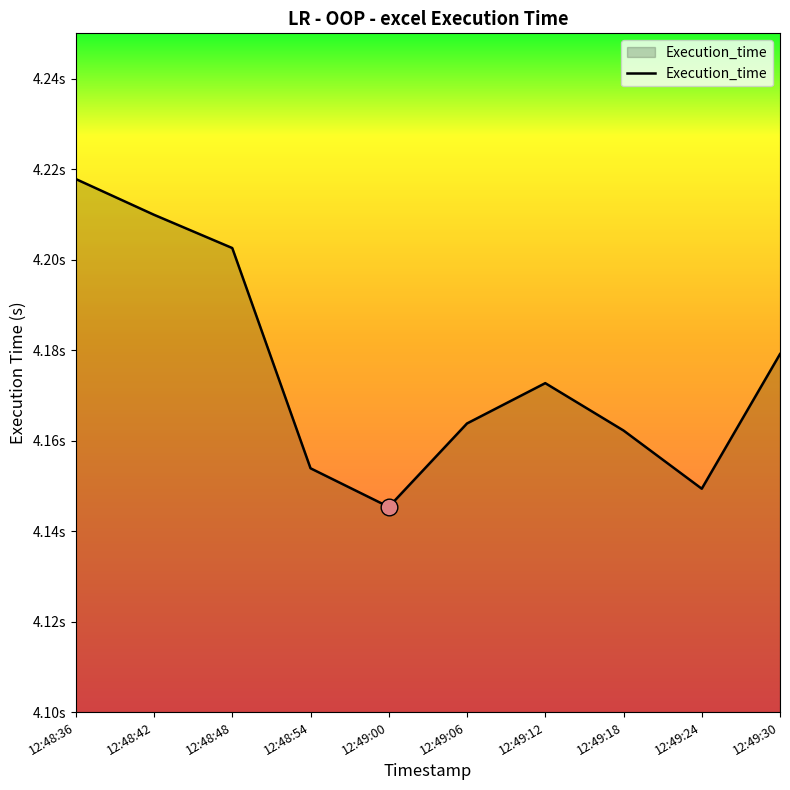

True or false: the data has more than 2 interior local peaks.

False